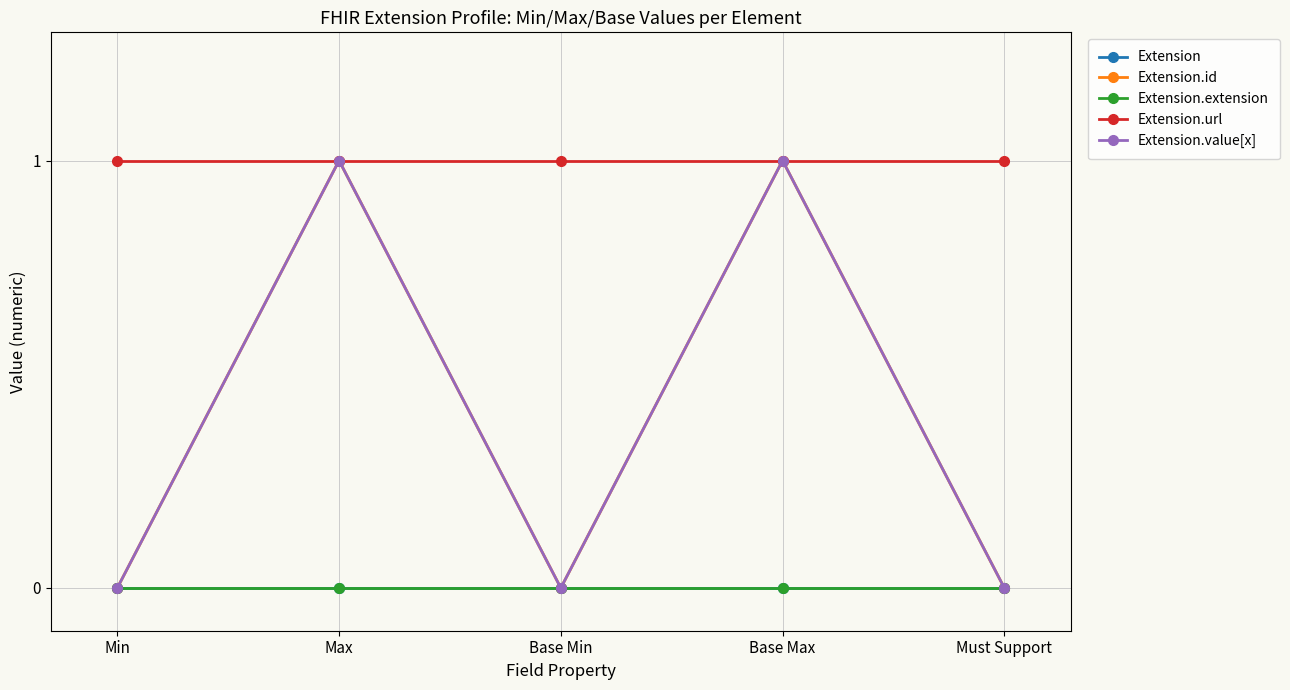

Does the chart have visible grid lines?

Yes